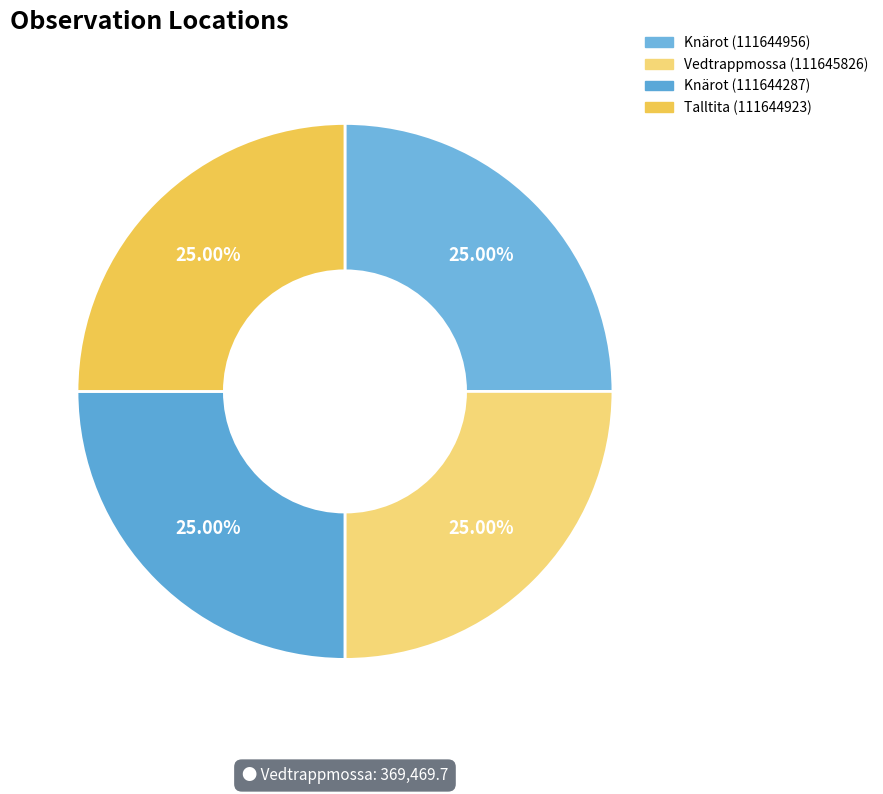

Is Knärot (111644287) the majority of the pie?

No